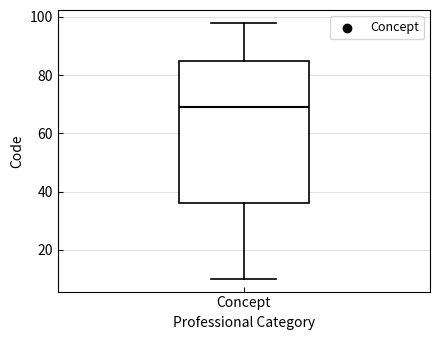

Transcribe this box plot: give where the median line is, the range the box spans, and where the two whiskers end, as read against the y-axis. The values are not printed on the chart, so give them approximately, as read against the axis.

median 70, box 36 to 86, whiskers 10 to 98